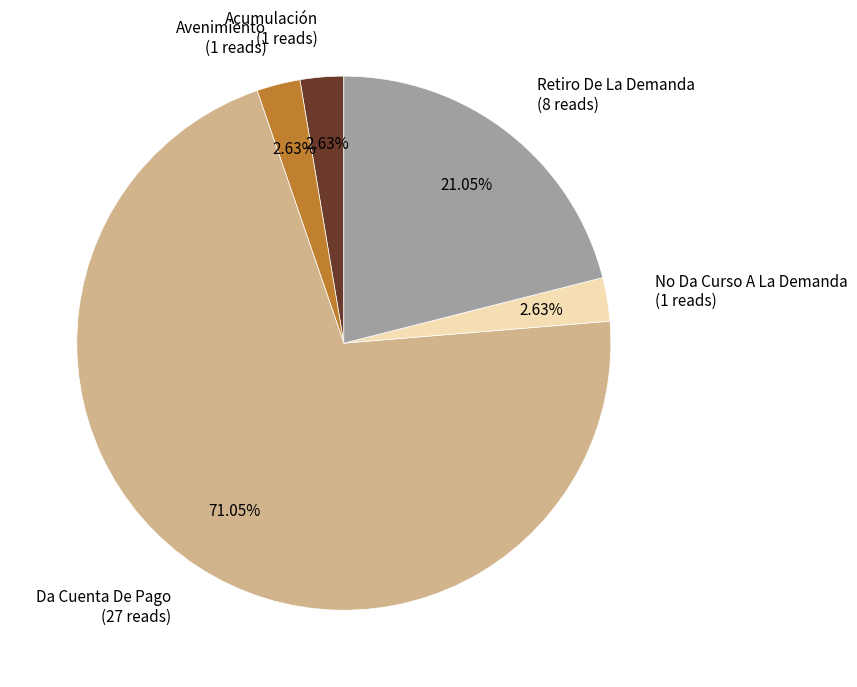

What is the ratio of the value at Da Cuenta De Pago to the value at Acumulación?

27.0